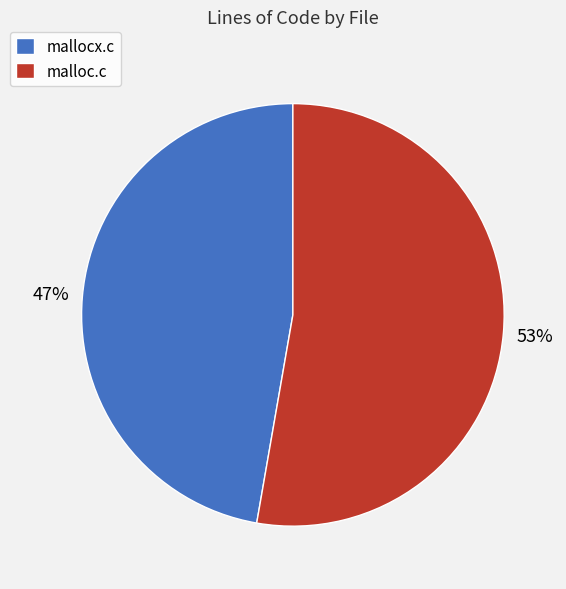

The mallocx.c slice represents 56% of the pie. True or false?

False